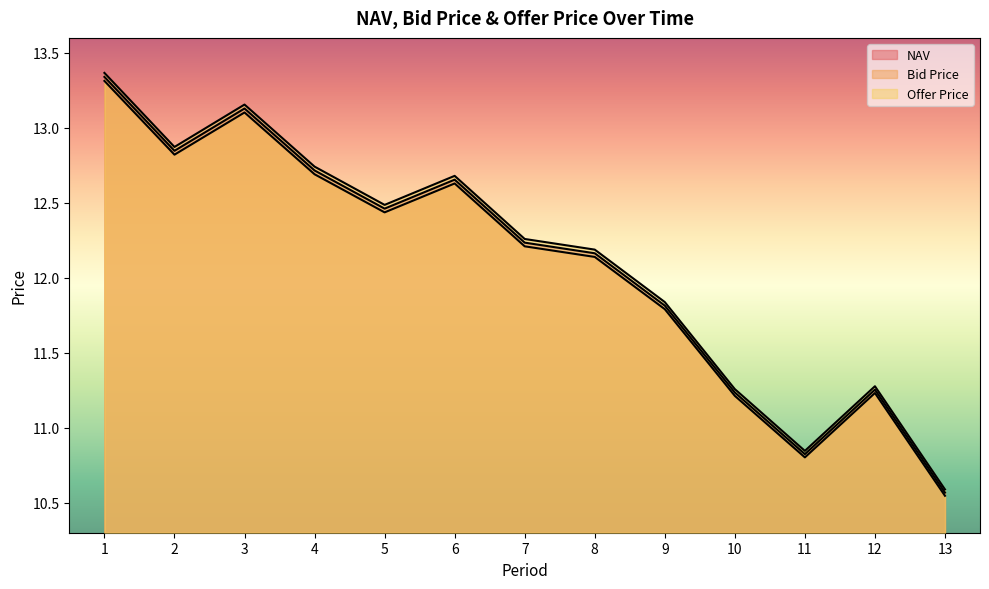

Reading left to right, extract all data points from this chart.

NAV: 13.3	12.8	13.1	12.7	12.5	12.7	12.2	12.2	11.8	11.2	10.8	11.3	10.6
Bid Price: 13.3	12.8	13.1	12.7	12.4	12.6	12.2	12.1	11.8	11.2	10.8	11.2	10.5
Offer Price: 13.4	12.9	13.2	12.7	12.5	12.7	12.3	12.2	11.8	11.3	10.8	11.3	10.6